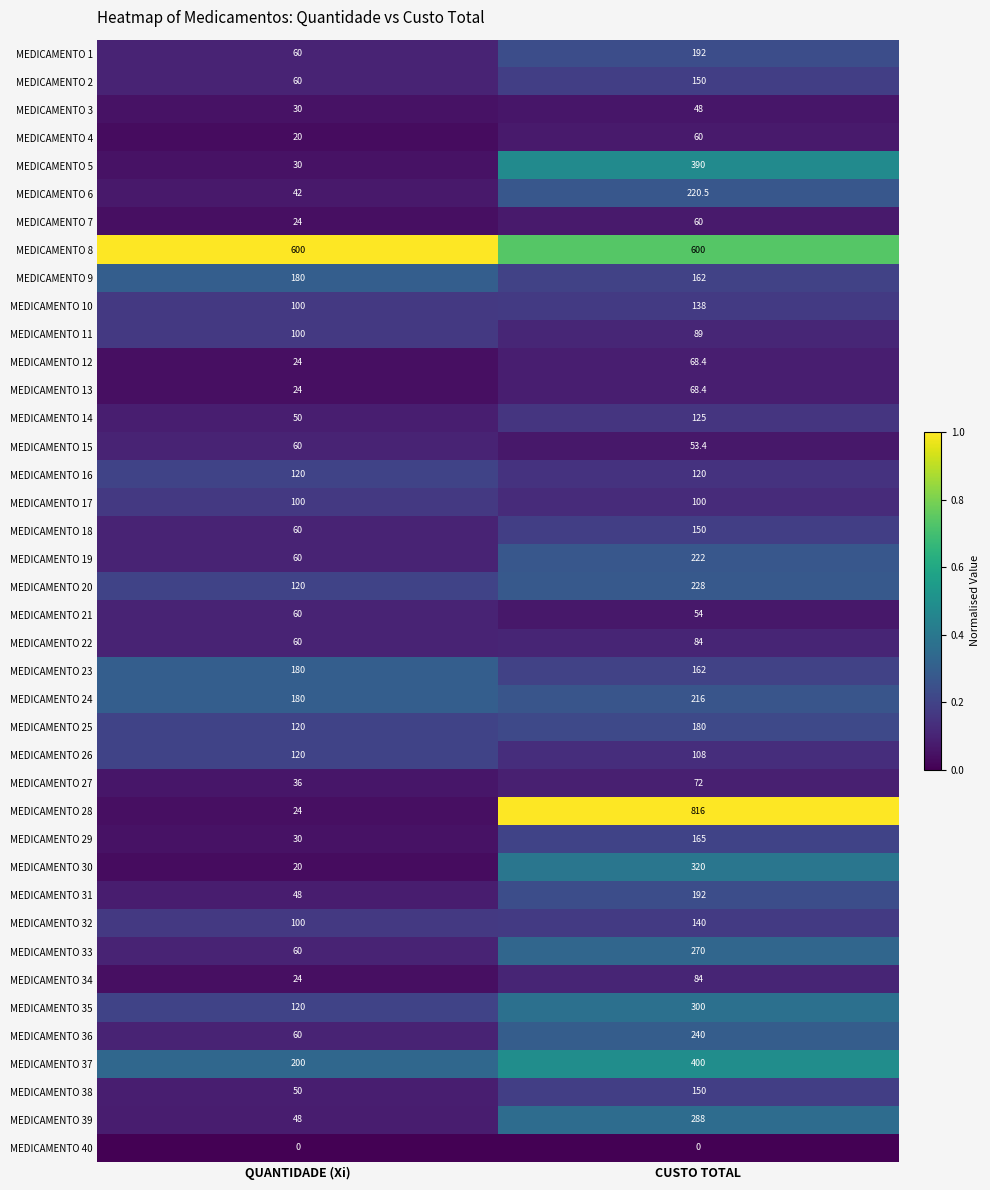

Which series has the largest range (max minus min)?

MEDICAMENTO 28